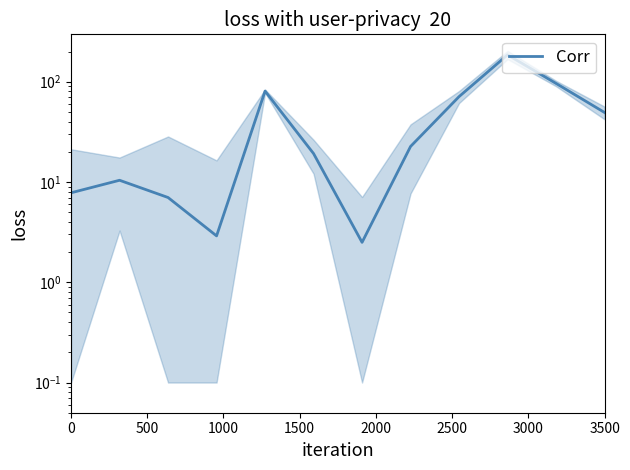

True or false: there are more than 0 points higher than both neighbors.

True